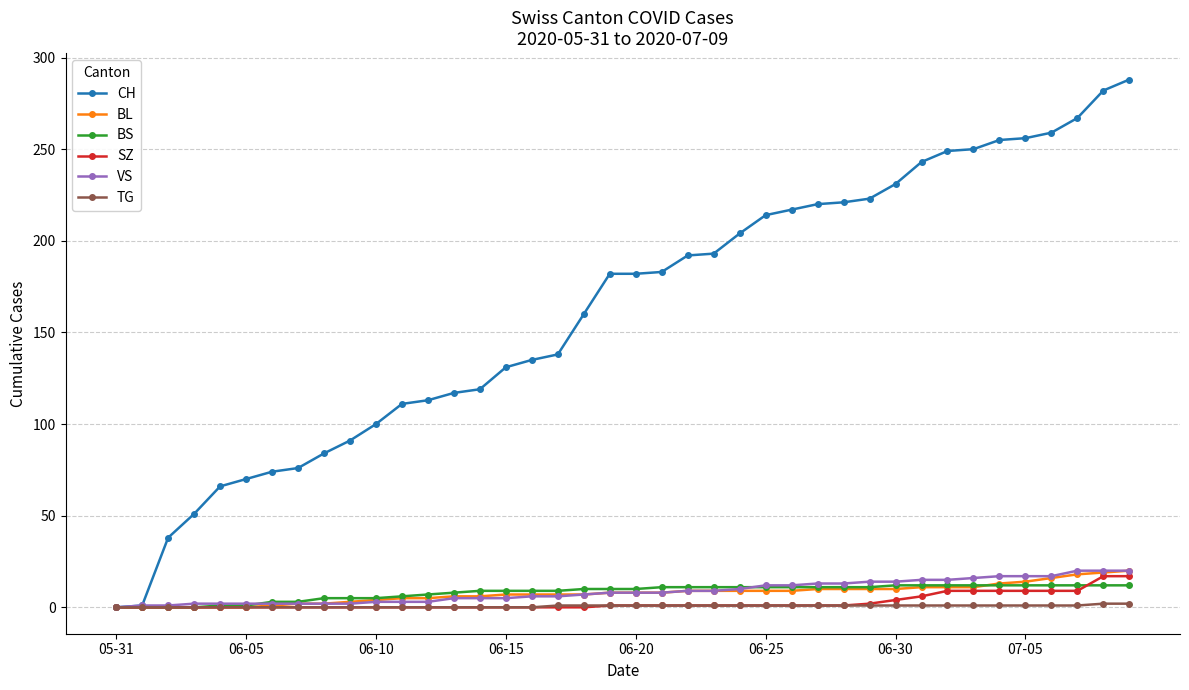

Which series has the largest range (max minus min)?

CH